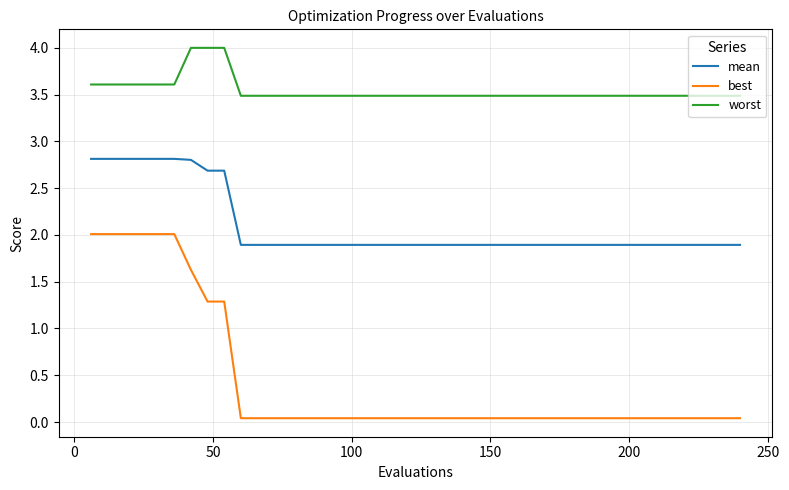

What is the highest value of the best series?

2.0